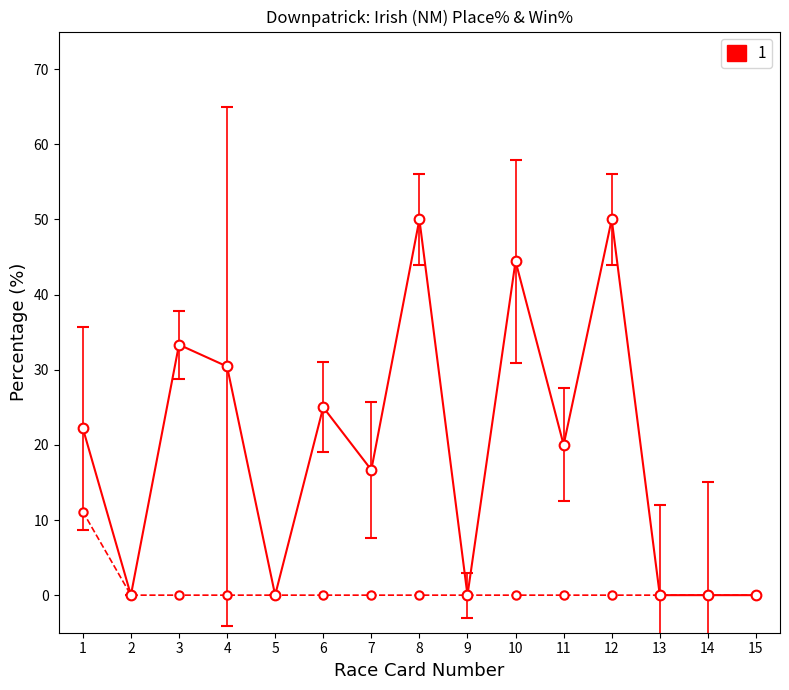

What is the greatest value displayed?

50.0